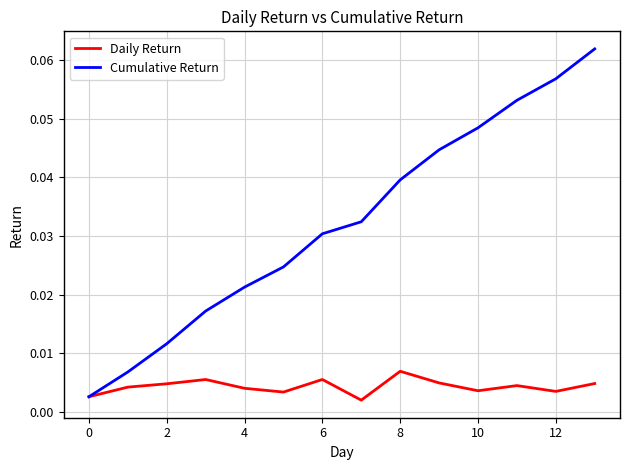

List the series in order of their overall mean, lowest first.

Daily Return, Cumulative Return